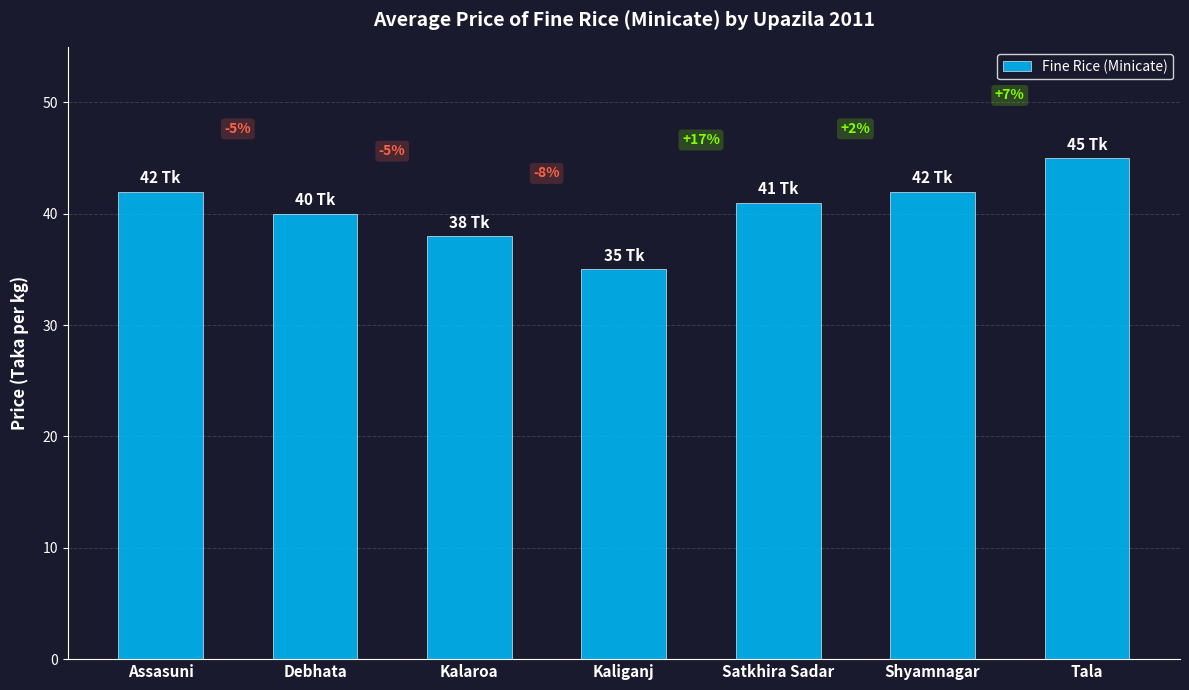

What is the label of the 1st bar from the left?

Assasuni